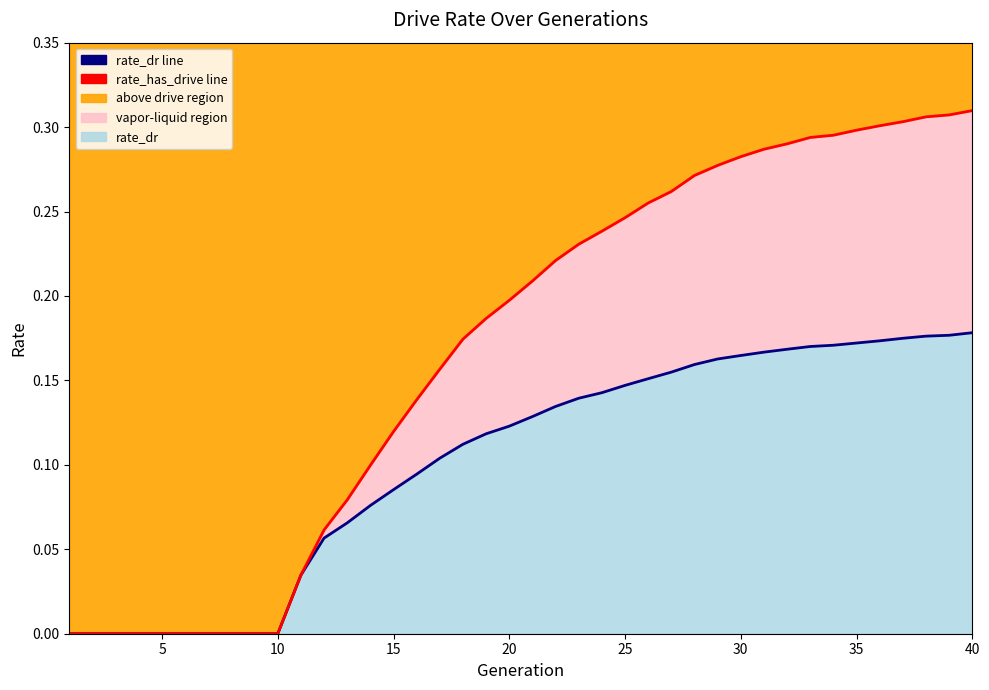

True or false: rate_dr line and rate_has_drive line cross at least once.

False